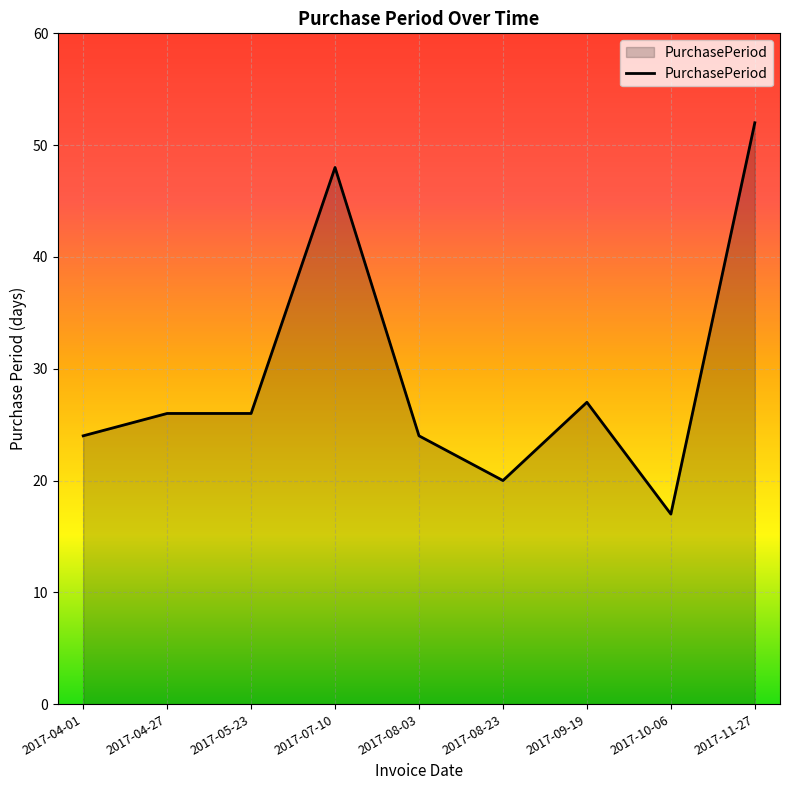

What is the change in value from 2017-04-27 to 2017-08-03?

-2